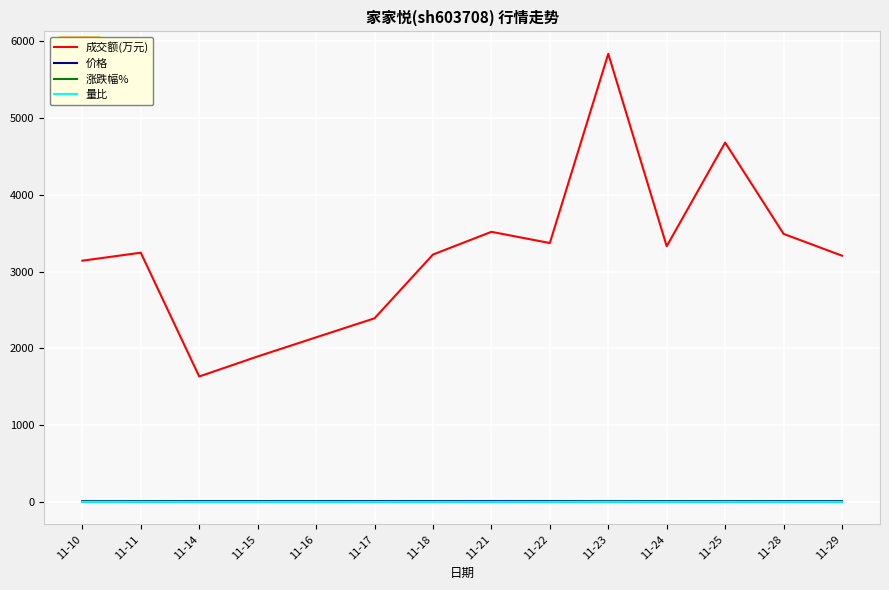

True or false: 量比 and 价格 cross at least once.

False